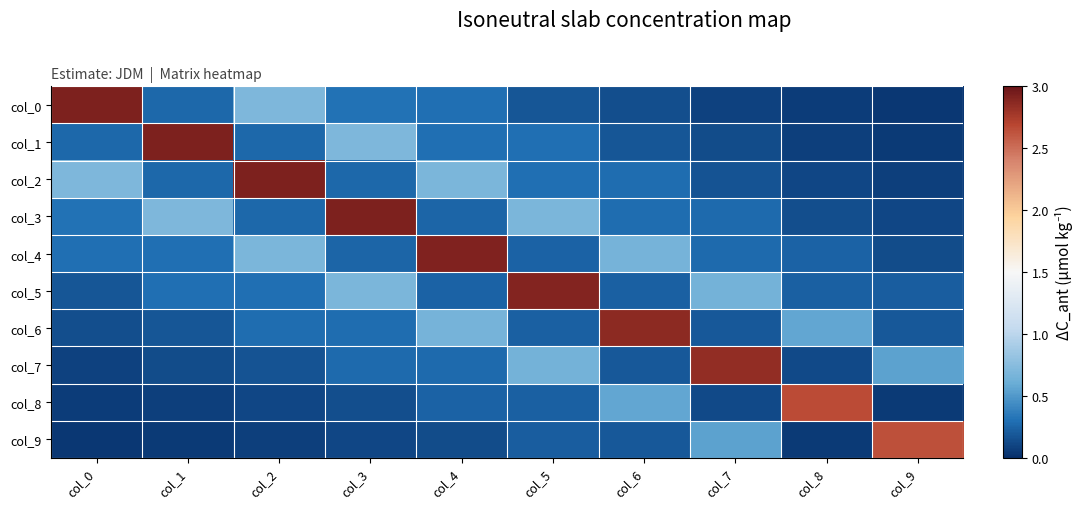

Reading left to right, transcribe all the data shown in this chart.

col_0: col_0=2.9	col_1=0.3	col_2=0.7	col_3=0.3	col_4=0.3	col_5=0.2	col_6=0.1	col_7=0.1	col_8=0.1	col_9=0.0
col_1: col_0=0.3	col_1=2.9	col_2=0.3	col_3=0.7	col_4=0.3	col_5=0.3	col_6=0.2	col_7=0.1	col_8=0.1	col_9=0.1
col_2: col_0=0.7	col_1=0.3	col_2=2.9	col_3=0.3	col_4=0.7	col_5=0.3	col_6=0.3	col_7=0.2	col_8=0.1	col_9=0.1
col_3: col_0=0.3	col_1=0.7	col_2=0.3	col_3=2.9	col_4=0.3	col_5=0.7	col_6=0.3	col_7=0.3	col_8=0.1	col_9=0.1
col_4: col_0=0.3	col_1=0.3	col_2=0.7	col_3=0.3	col_4=2.9	col_5=0.2	col_6=0.7	col_7=0.3	col_8=0.2	col_9=0.1
col_5: col_0=0.2	col_1=0.3	col_2=0.3	col_3=0.7	col_4=0.2	col_5=2.9	col_6=0.2	col_7=0.6	col_8=0.2	col_9=0.2
col_6: col_0=0.1	col_1=0.2	col_2=0.3	col_3=0.3	col_4=0.7	col_5=0.2	col_6=2.9	col_7=0.2	col_8=0.6	col_9=0.2
col_7: col_0=0.1	col_1=0.1	col_2=0.2	col_3=0.3	col_4=0.3	col_5=0.6	col_6=0.2	col_7=2.8	col_8=0.1	col_9=0.5
col_8: col_0=0.1	col_1=0.1	col_2=0.1	col_3=0.1	col_4=0.2	col_5=0.2	col_6=0.6	col_7=0.1	col_8=2.7	col_9=0.1
col_9: col_0=0.0	col_1=0.1	col_2=0.1	col_3=0.1	col_4=0.1	col_5=0.2	col_6=0.2	col_7=0.5	col_8=0.1	col_9=2.6